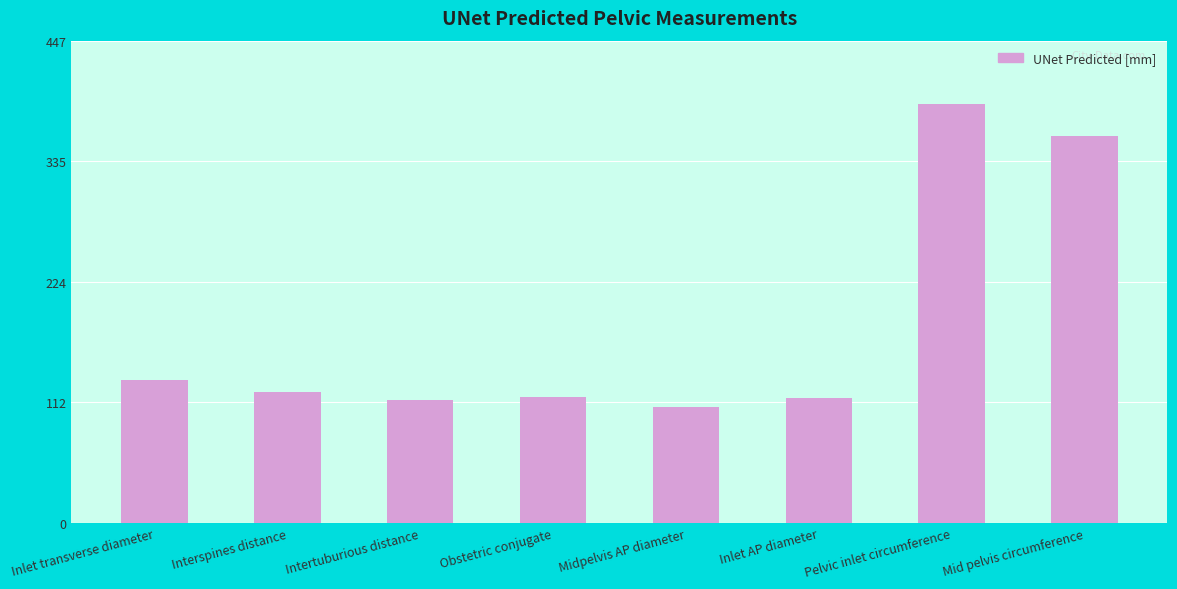

What position from the left is Inlet AP diameter?

6